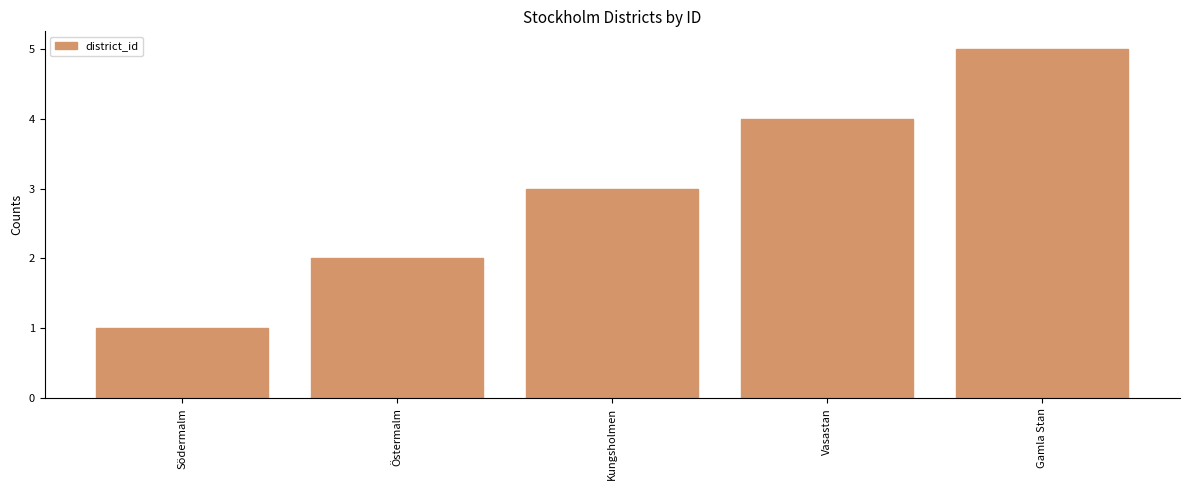

At which category does the chart reach its peak across all series?

Gamla Stan